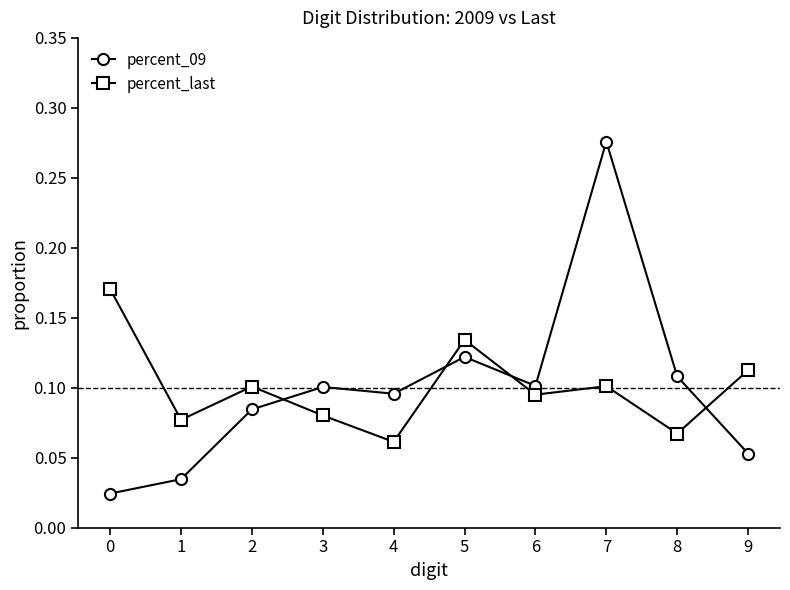

Where is the first local minimum for percent_last?

1